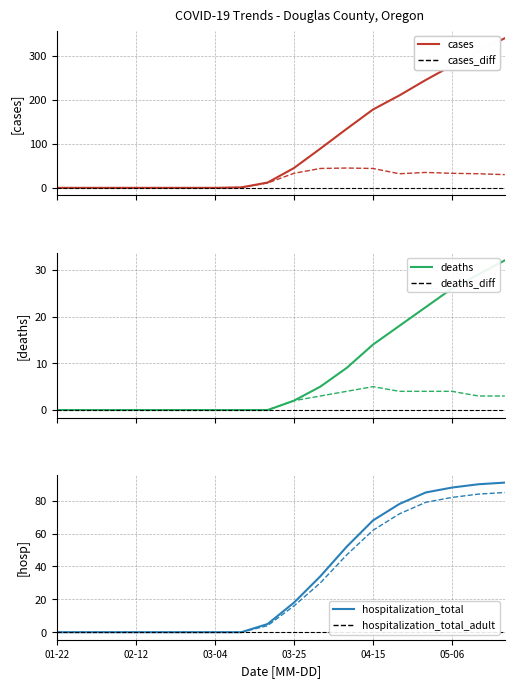

How many lines are shown in the chart?

6